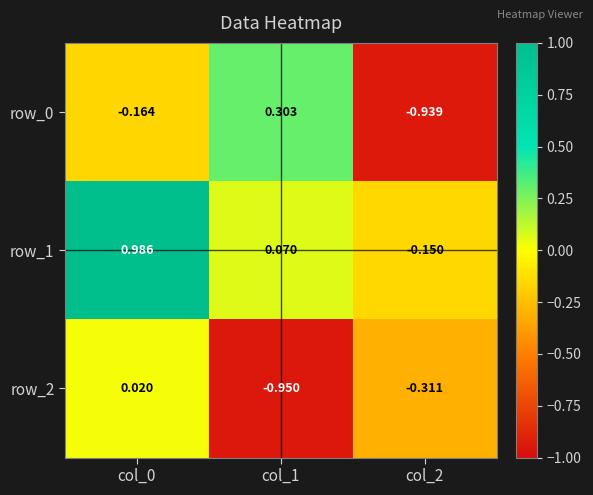

Which category has the lowest value in the row_1 series?

col_2